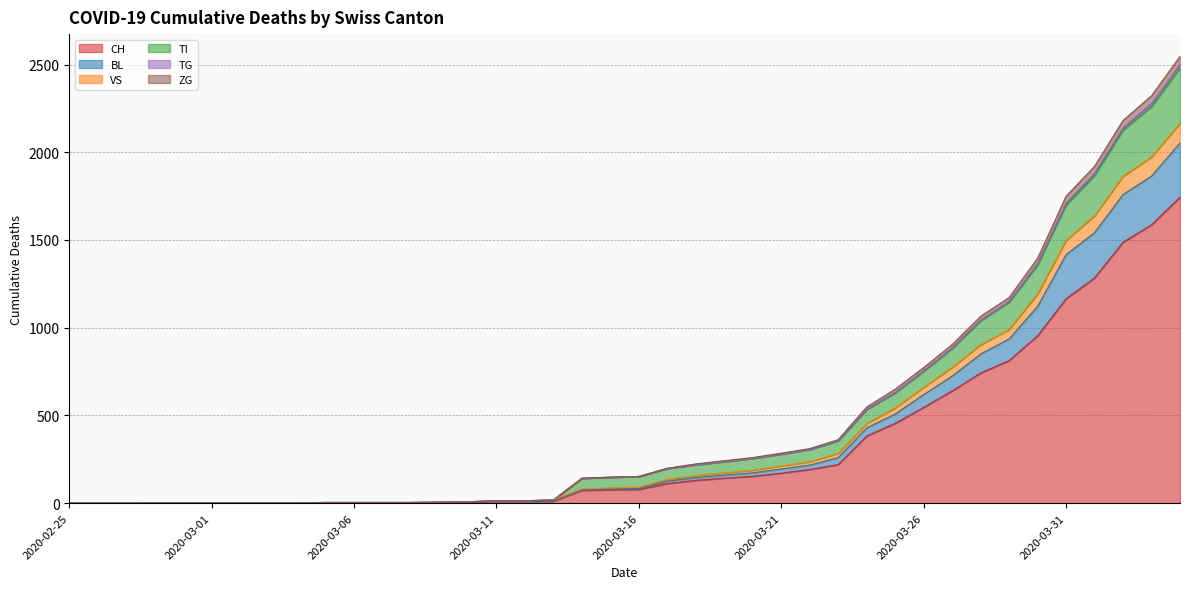

Between 2020-02-27 and 2020-03-12, which is larger?

2020-03-12